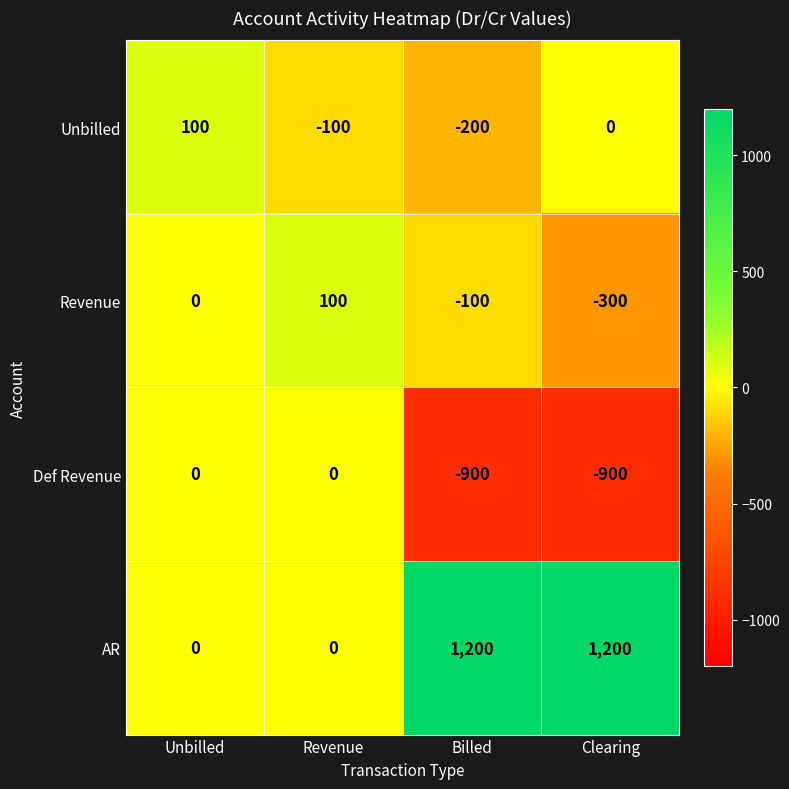

What is the average value of the Unbilled series?

-50